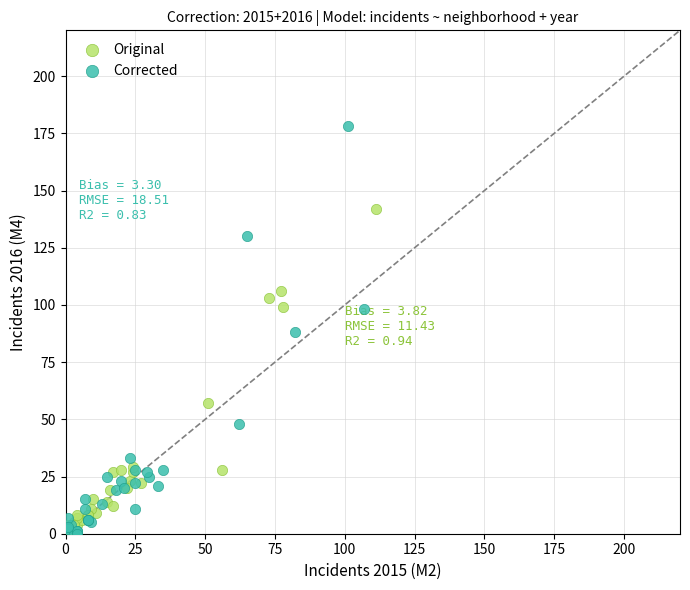

Which series contains the highest Y value?

Corrected